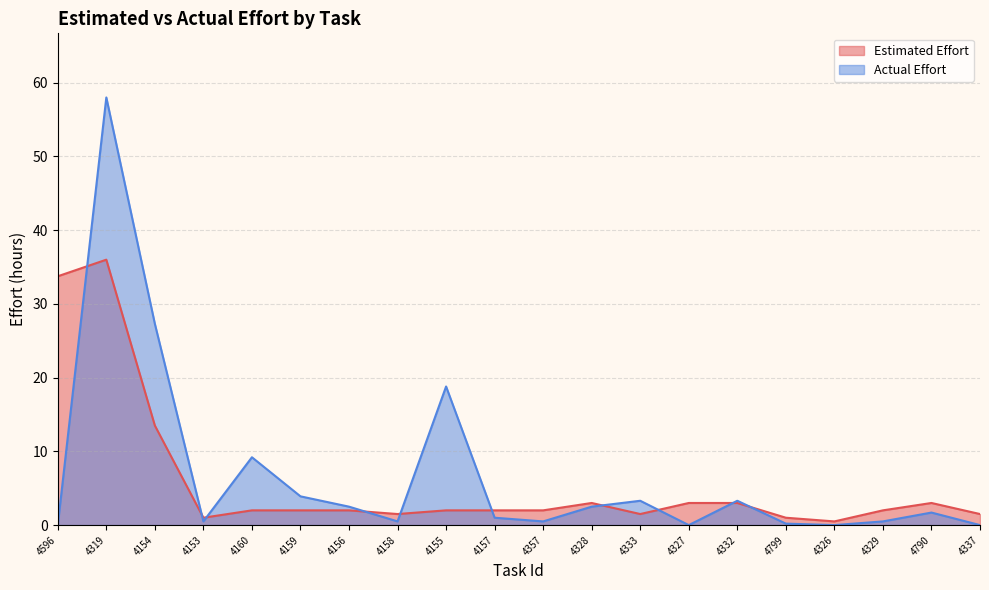

Reading left to right, list all the values displayed in this chart.

Estimated Effort: 33.8	36.0	13.5	1.0	2.0	2.0	2.0	1.5	2.0	2.0	2.0	3.0	1.5	3.0	3.0	1.0	0.5	2.0	3.0	1.5
Actual Effort: 0.0	58.0	27.3	0.5	9.2	3.9	2.5	0.5	18.8	1.0	0.5	2.5	3.3	0.0	3.3	0.2	0.0	0.5	1.7	0.0